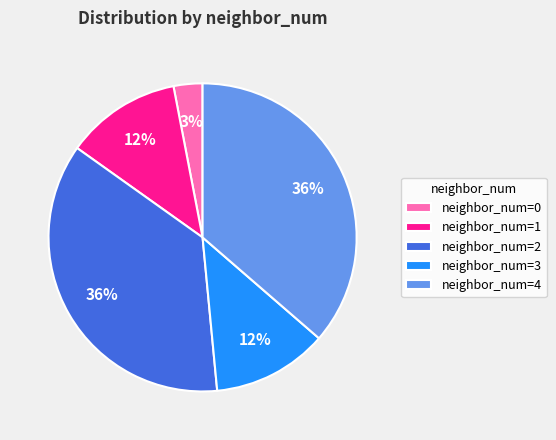

Which slice is the smallest?

neighbor_num=0